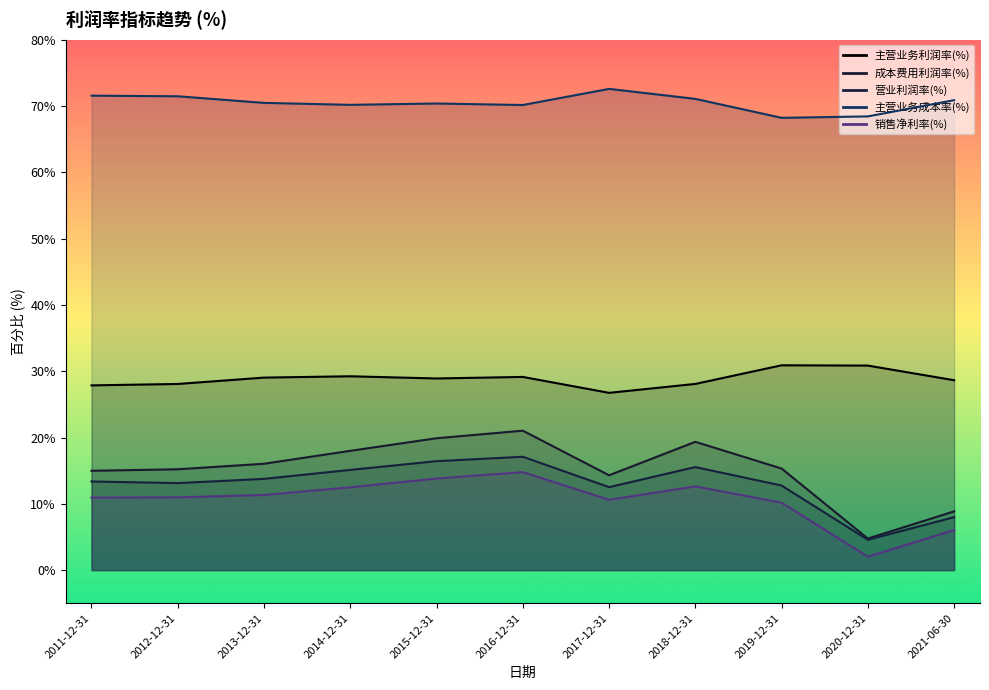

What is the difference between the maximum and minimum values in the 主营业务成本率(%) series?

4.4